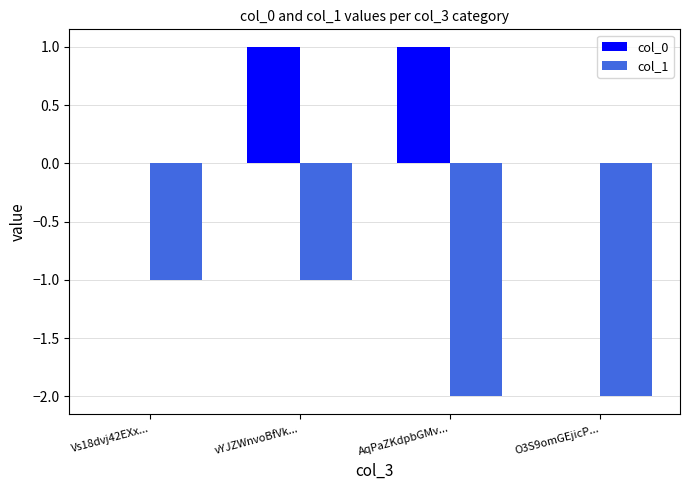

True or false: col_0 has a value of 0 at O3S9omGEjicP....

True